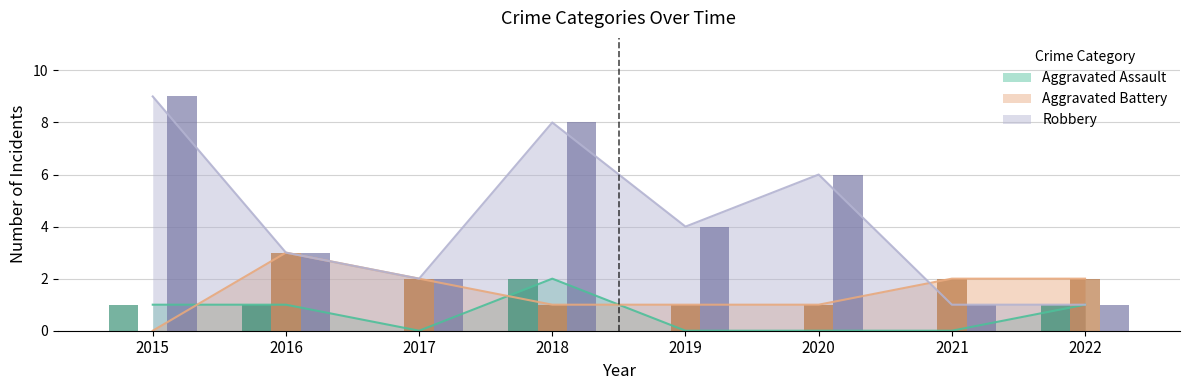

Between 2017 and 2021, which series saw the biggest shift?

Robbery